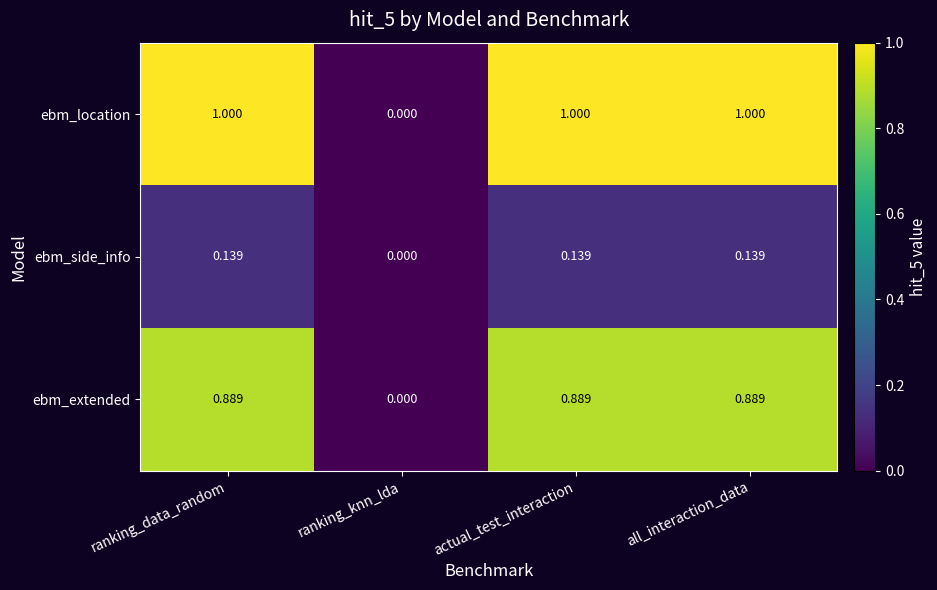

Rank the series by their maximum value, from highest to lowest.

ebm_location, ebm_extended, ebm_side_info